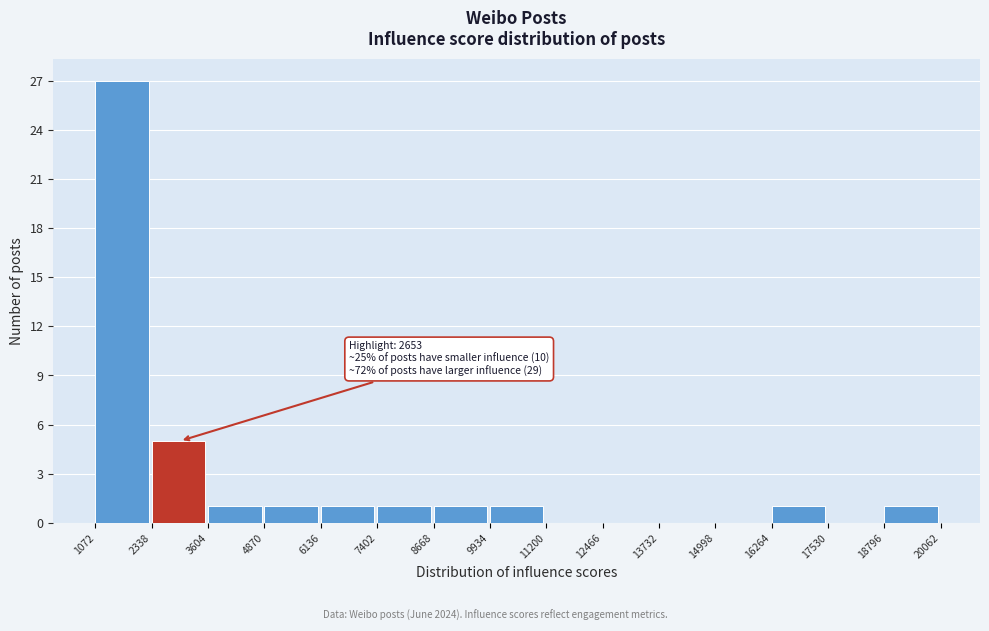

Which range on the x-axis has the tallest bar?

1072 to 2338